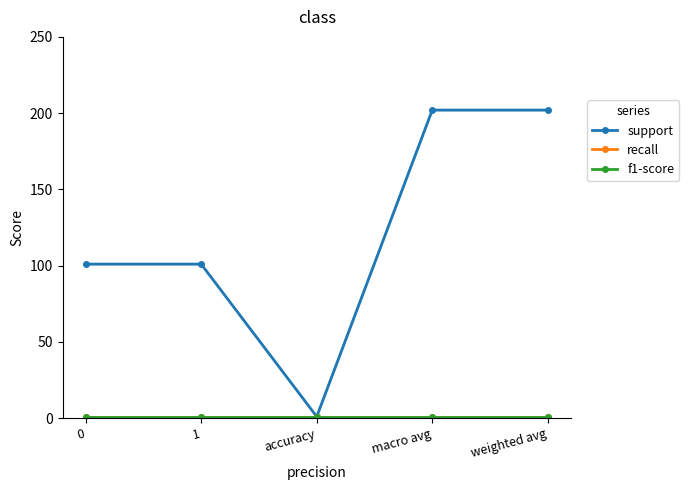

What is the label of the 1st point from the right?

weighted avg